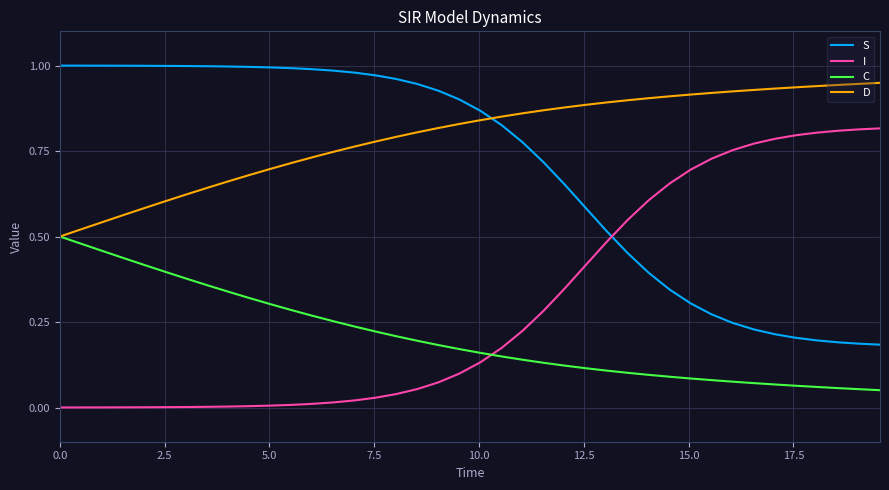

True or false: S and C intersect in this chart.

False